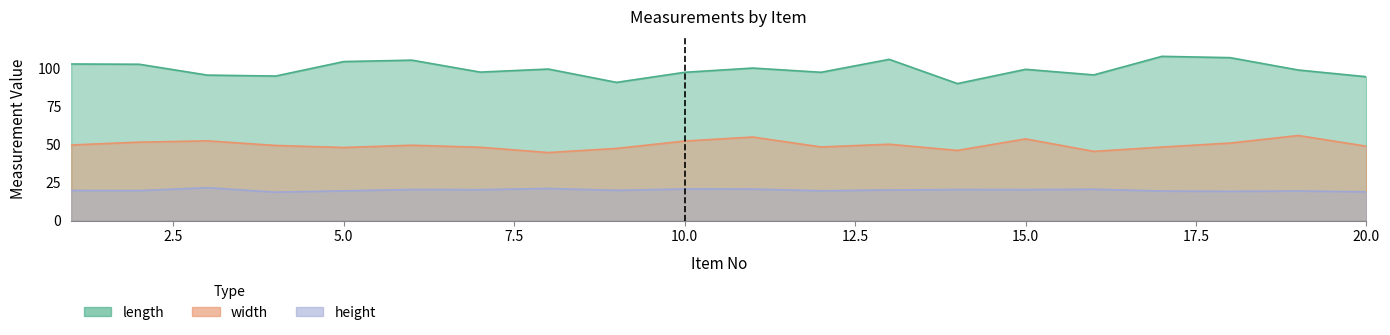

What is the difference between the highest and lowest values at 11?

79.4